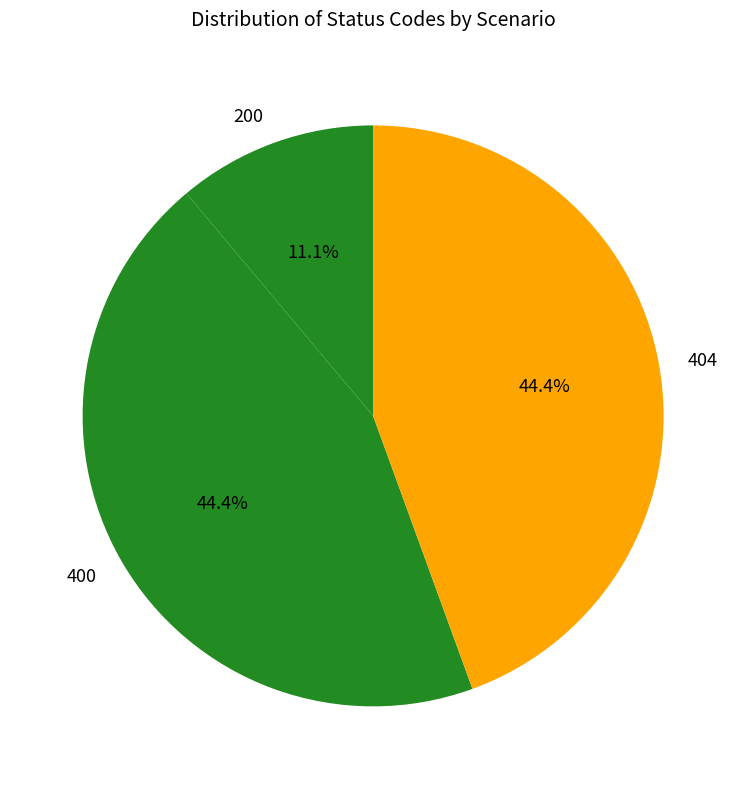

Which slice is the smallest?

200